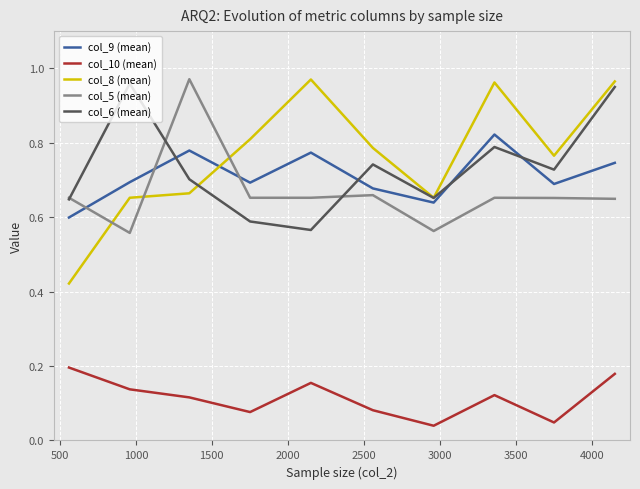

How many intersections are there between col_6 (mean) and col_9 (mean)?

4